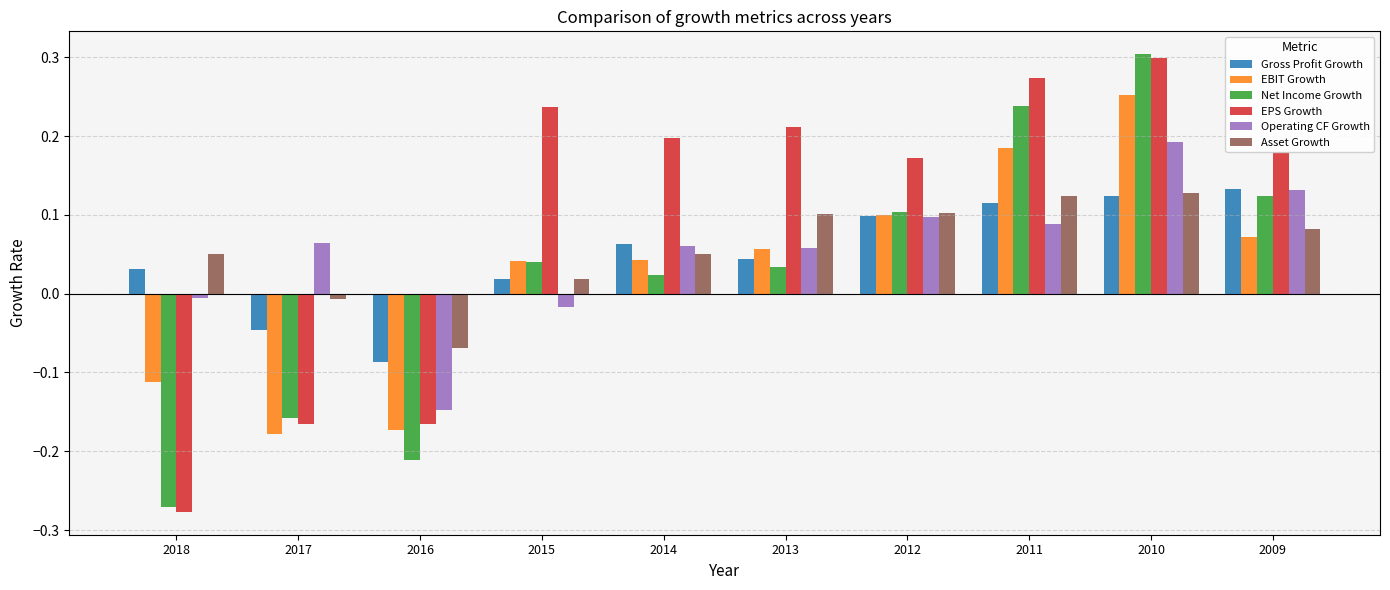

Which series has the widest spread of values?

EPS Growth